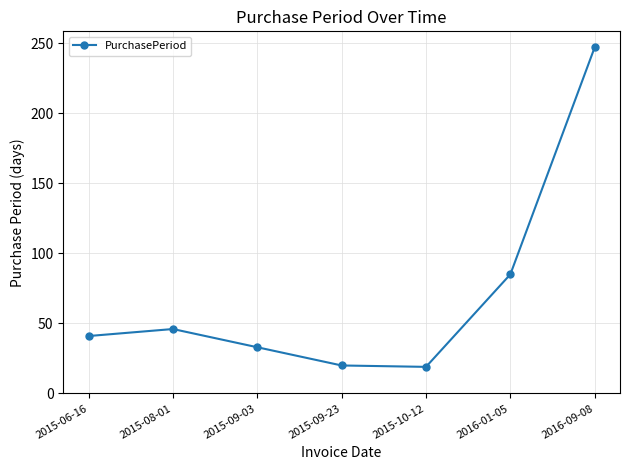

What is the label of the 4th point from the left?

2015-09-23